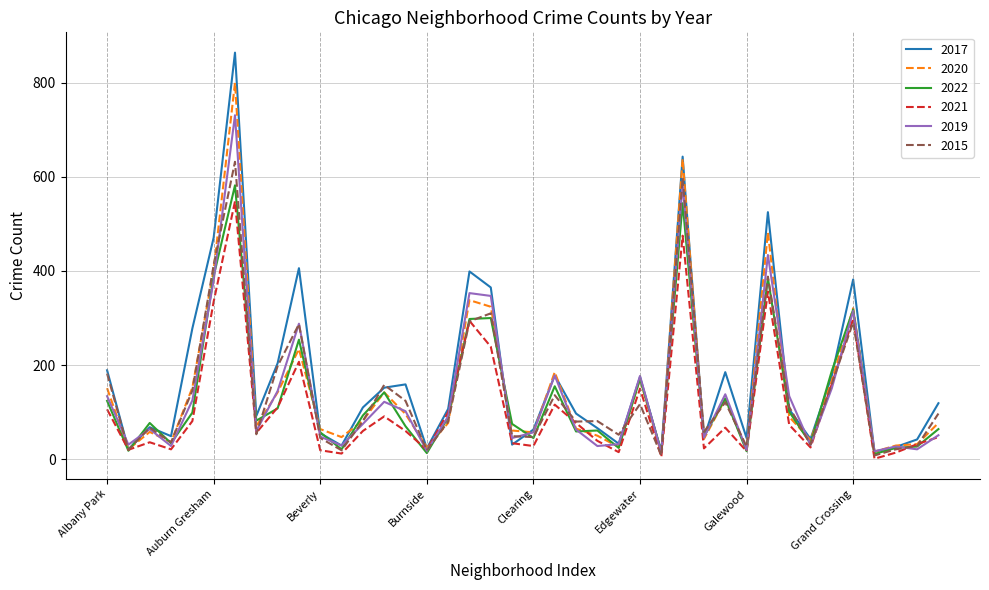

What is the greatest value displayed?

864